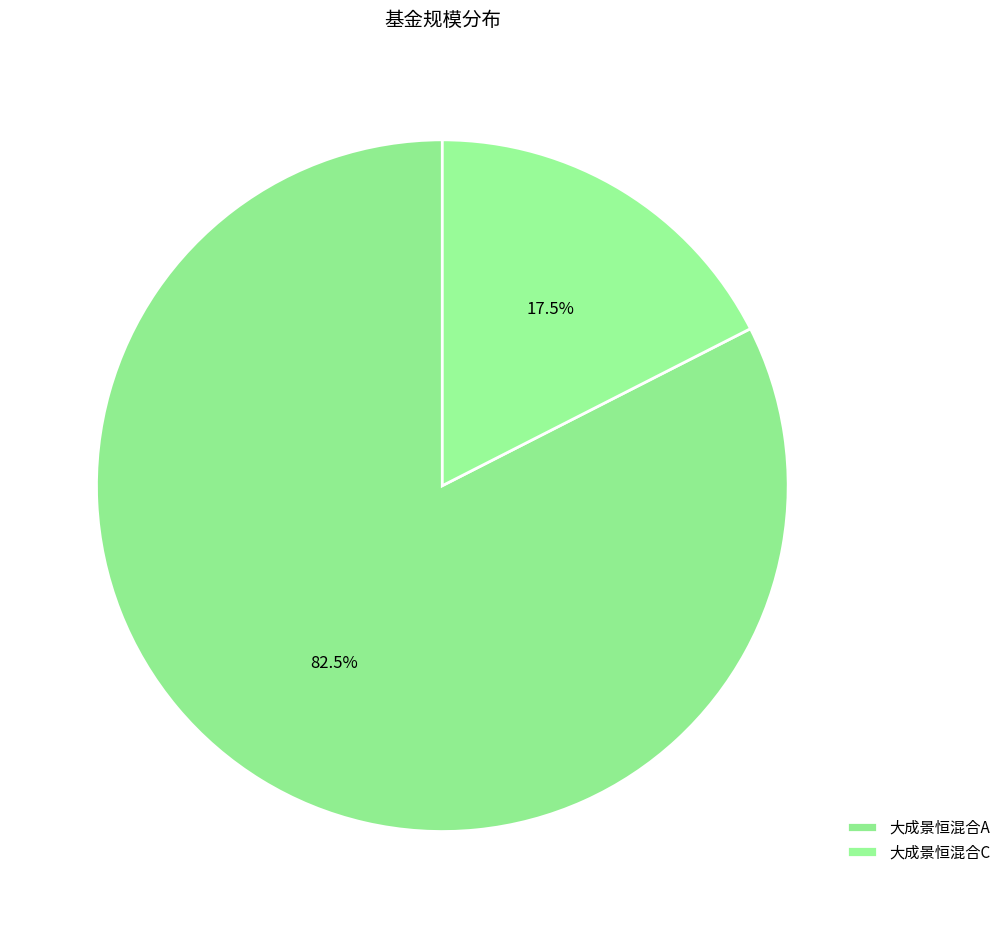

To the nearest percent, what is the combined percentage of 大成景恒混合A and 大成景恒混合C?

100%